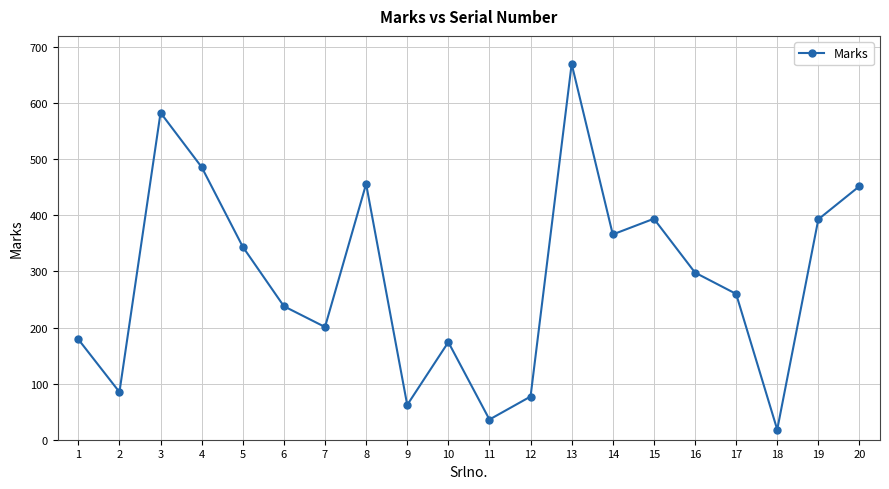

What is the average value?

289